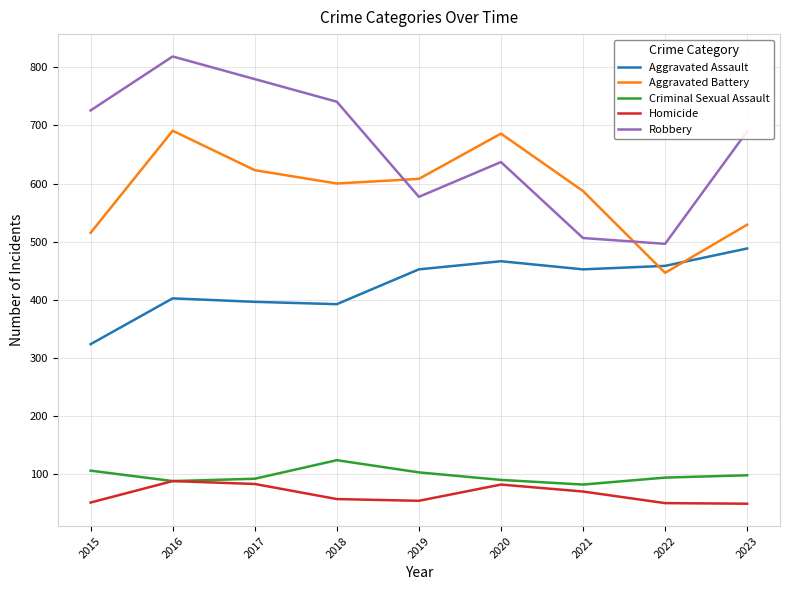

Rank the categories by Robbery value from highest to lowest.

2016, 2017, 2018, 2015, 2023, 2020, 2019, 2021, 2022